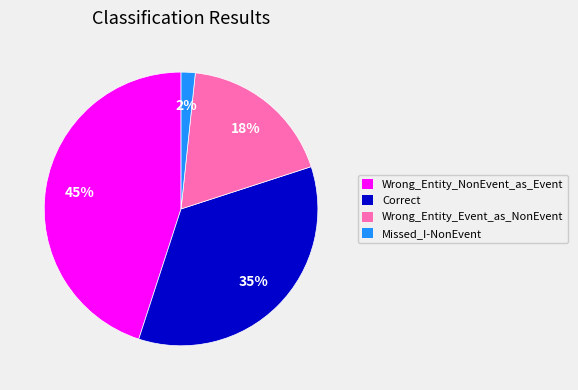

Is there a majority slice in this chart?

No